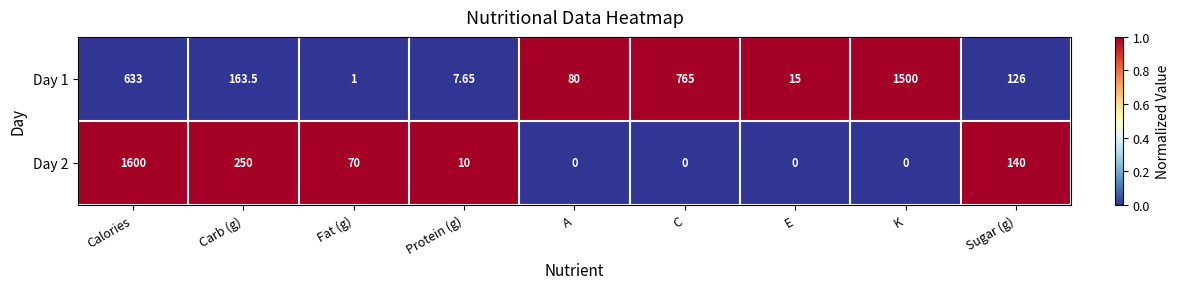

Rank the categories by Day 1 value from highest to lowest.

K, C, Calories, Carb (g), Sugar (g), A, E, Protein (g), Fat (g)